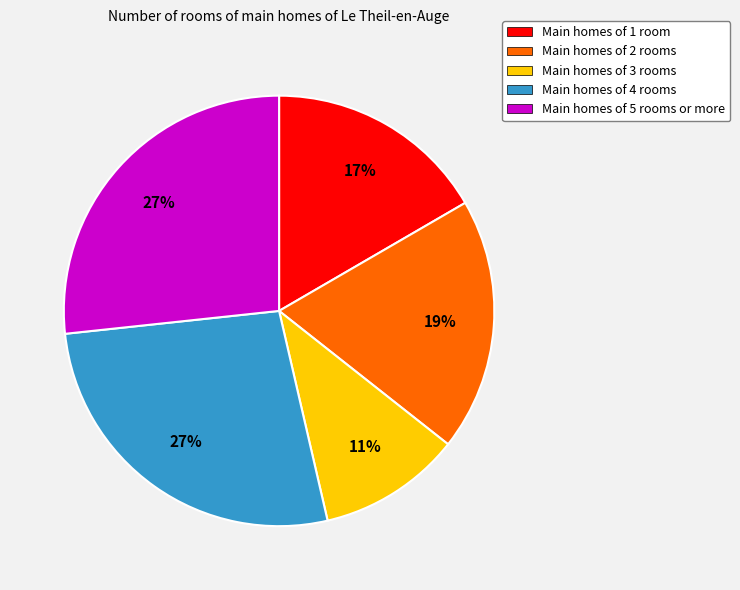

What is the ratio of the value at Main homes of 4 rooms to the value at Main homes of 2 rooms?

1.4